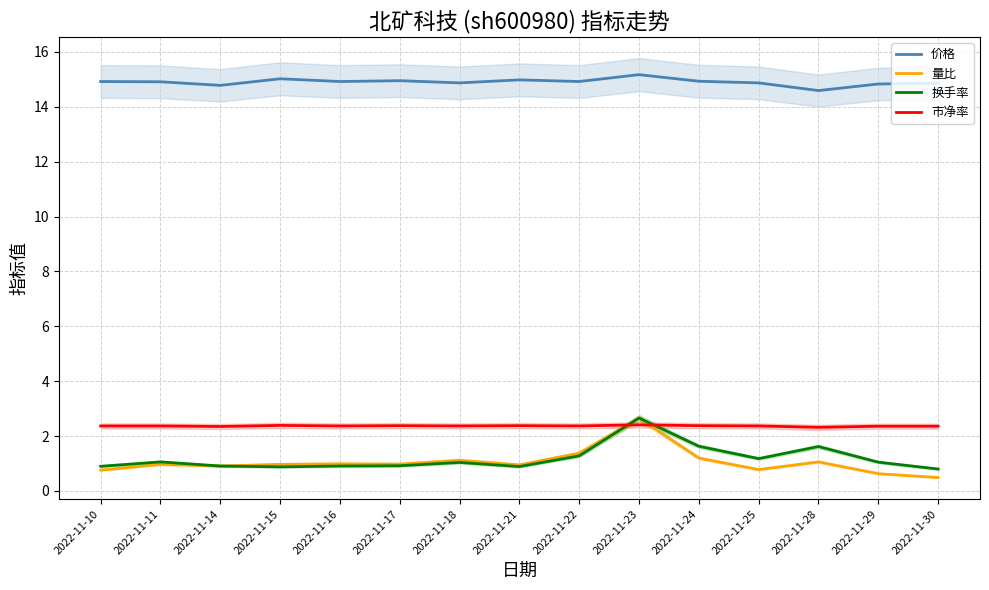

Is the value of 市净率 at 2022-11-17 greater than the value of 量比 at 2022-11-28?

Yes